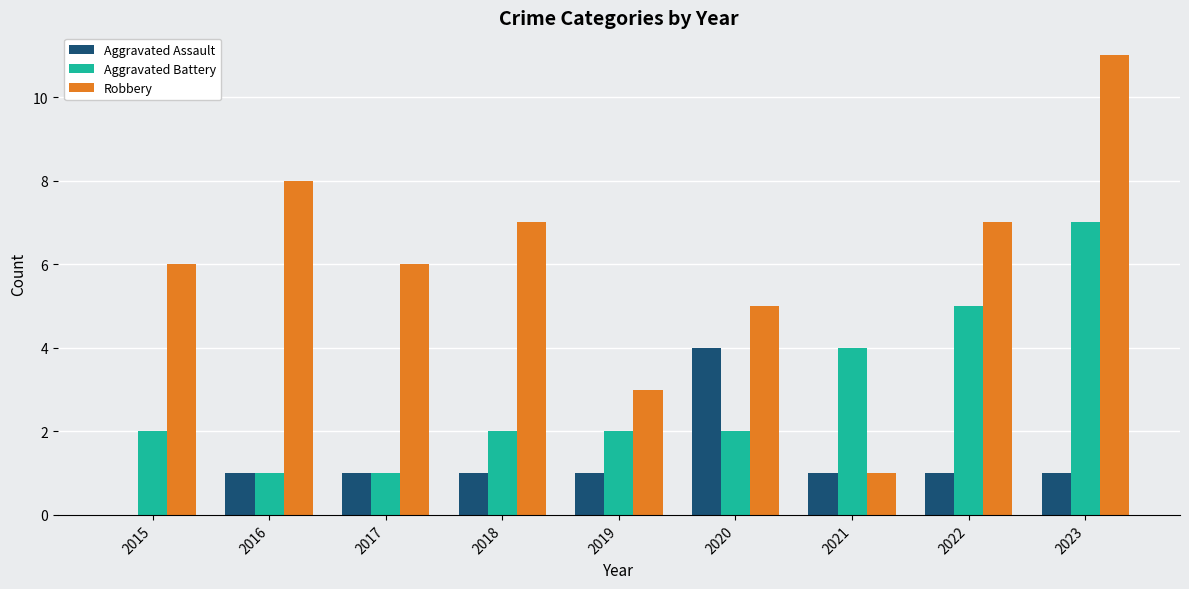

At which category is the sum across all series the highest?

2023